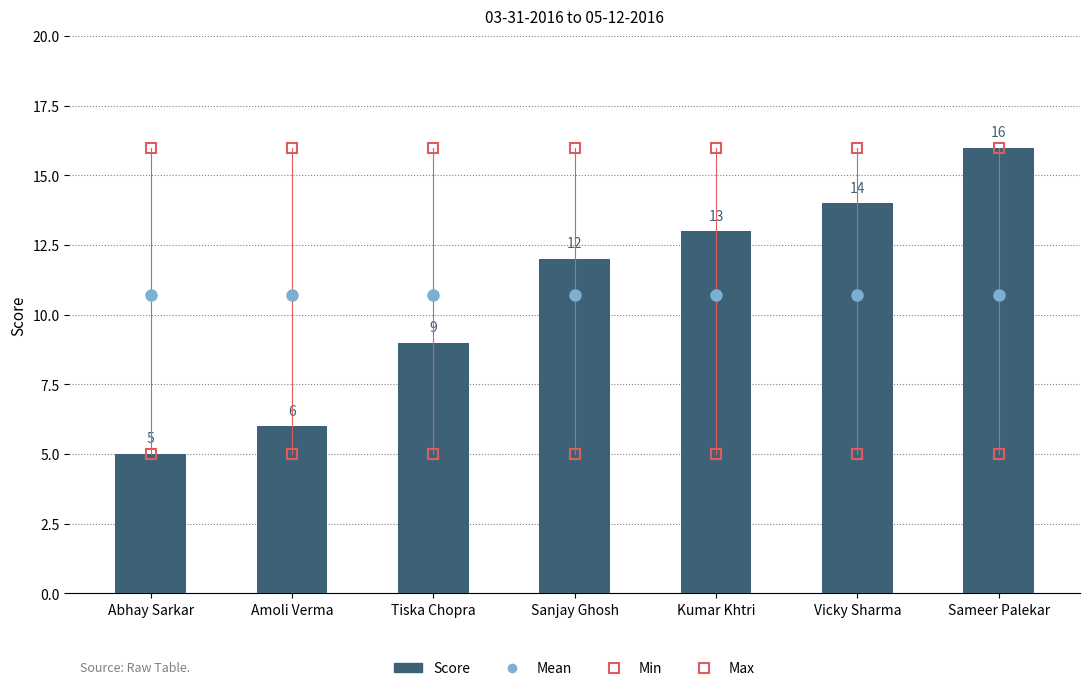

What is the approximate value at Kumar Khtri, to the nearest 5?

15